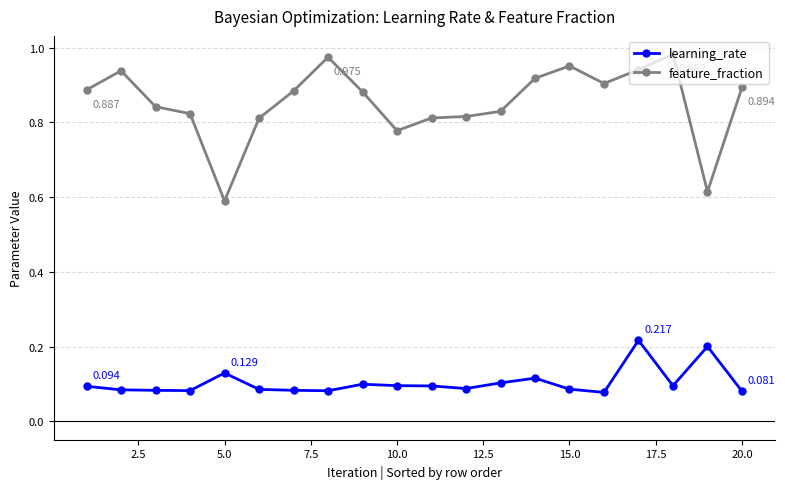

Which series has the largest total across all categories?

feature_fraction